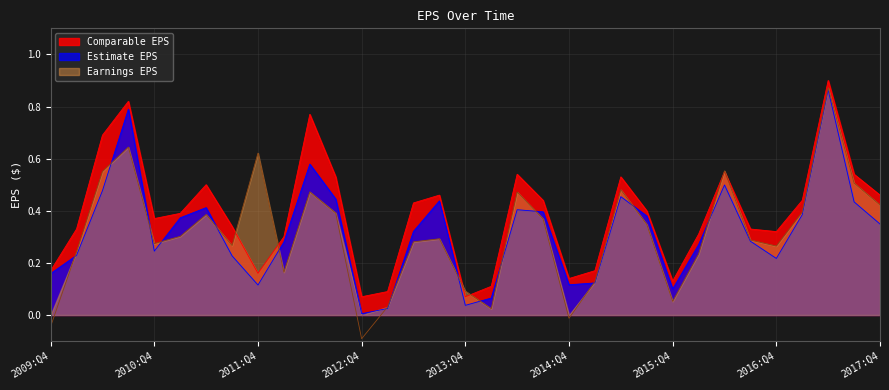

At which label does Earnings EPS reach its peak?

2017:Q2